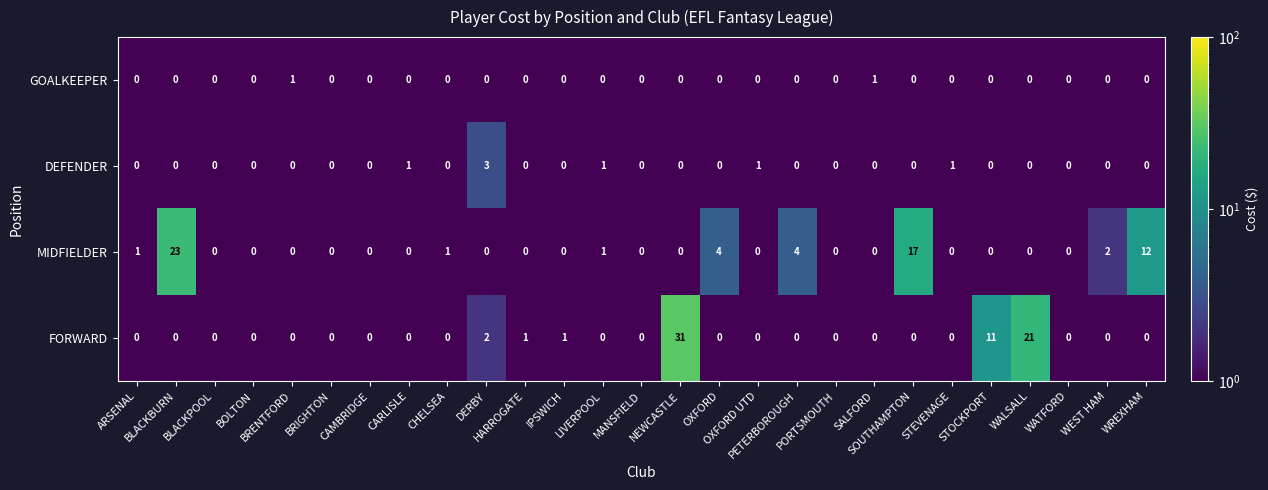

Which series has the largest total across all categories?

FORWARD